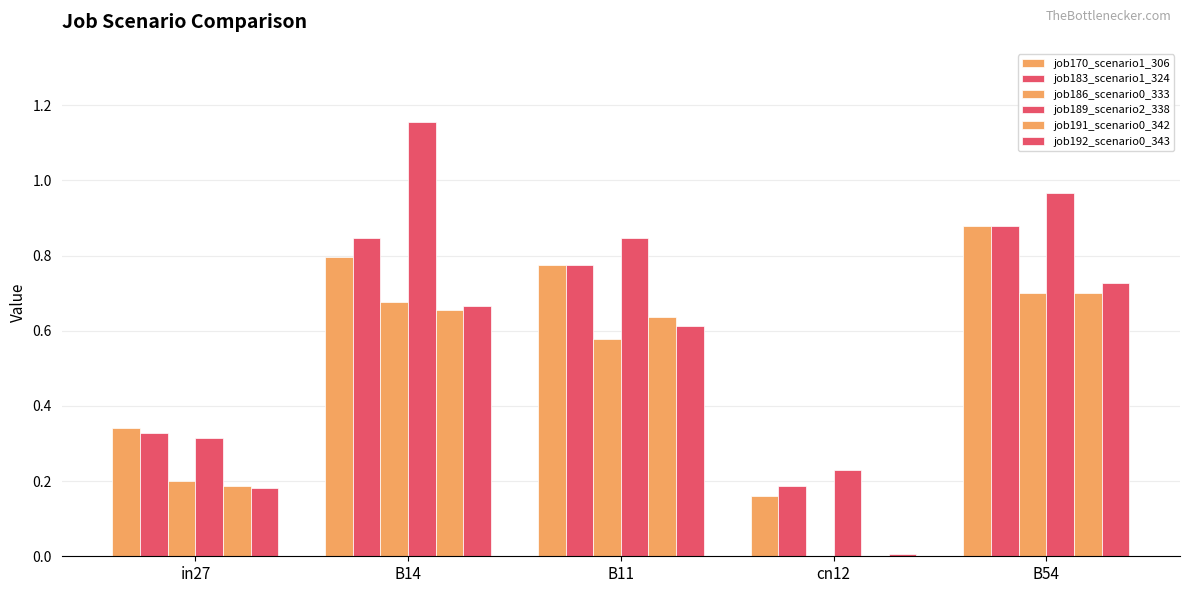

Is the value of job192_scenario0_343 at B54 greater than the value of job189_scenario2_338 at B54?

No